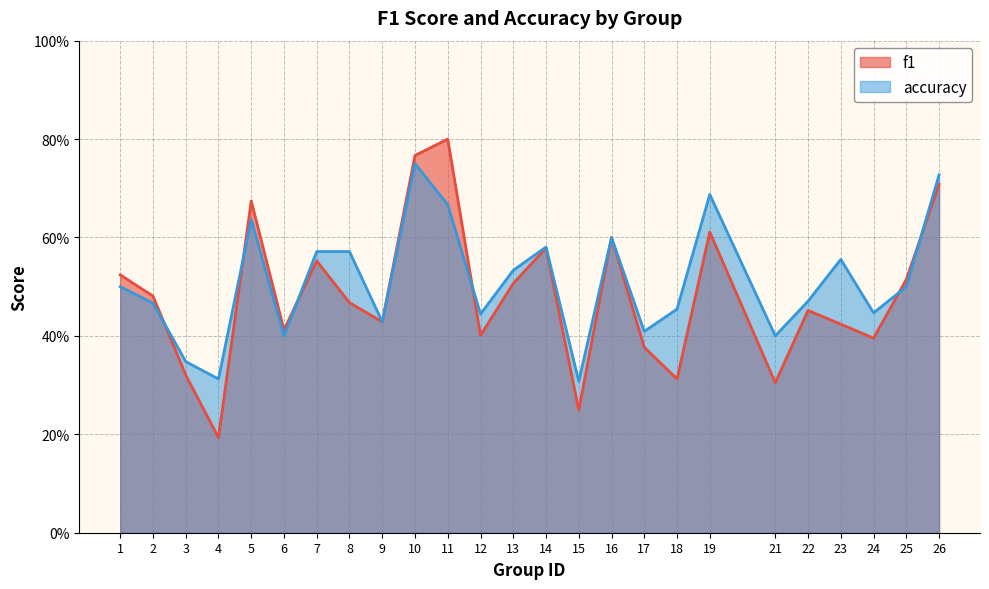

What is the smallest value displayed?

0.2